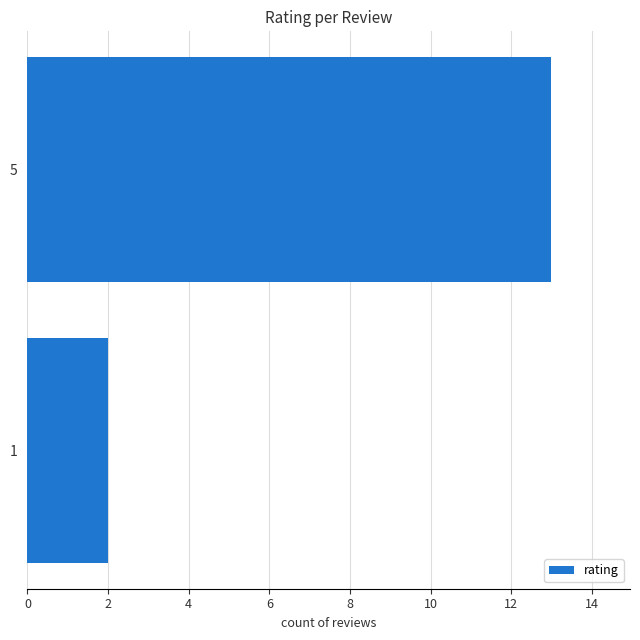

Is it true that the value at 1 is 2?

True